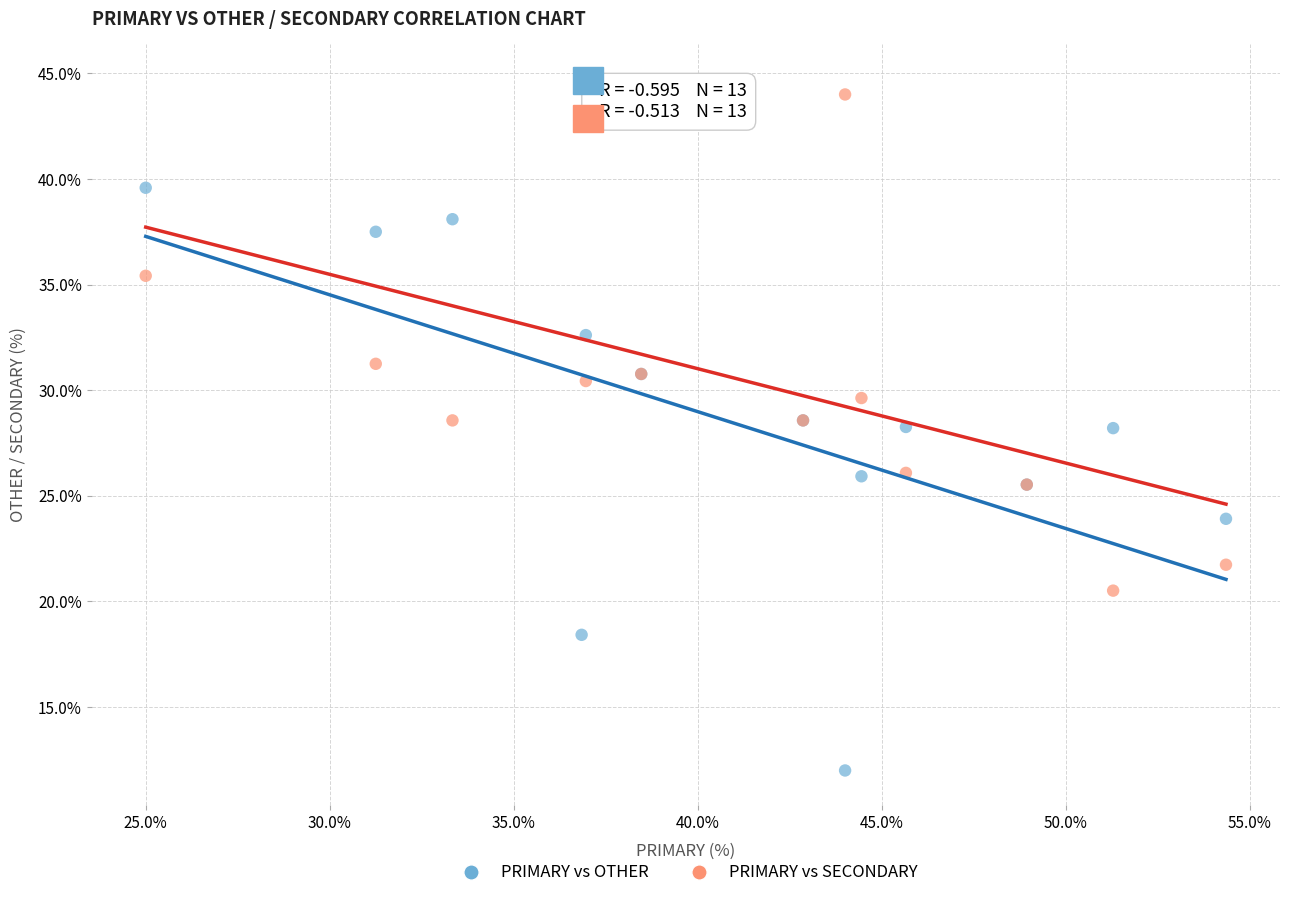

Which series contains the lowest Y value?

PRIMARY vs OTHER